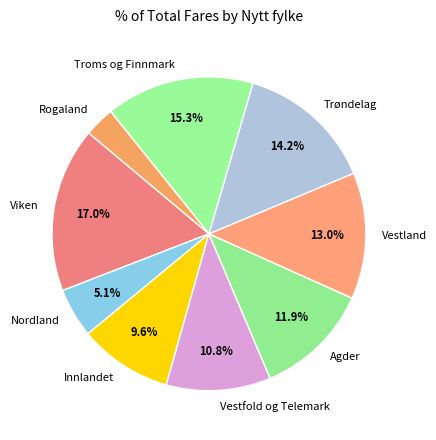

Does Innlandet account for over 50% of the chart?

No